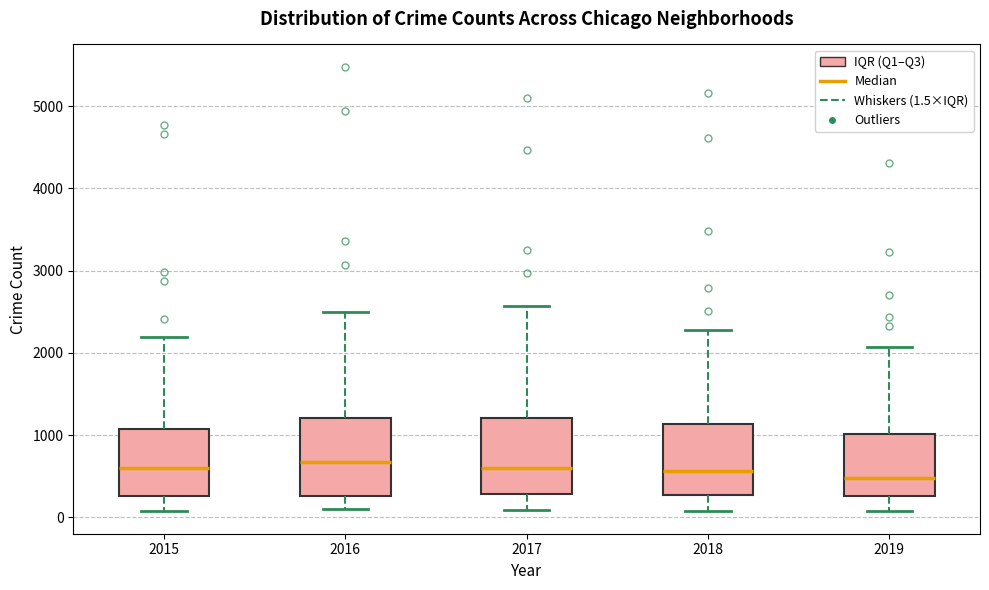

Reading left to right, transcribe this box plot: for each box, give where its median line is, the range the box spans, and where its two whiskers end, as read against the y-axis. The values are not printed on the chart, so give them approximately, as read against the axis.

2015: median 600, box 300 to 1100, whiskers 100 to 2200
2016: median 700, box 300 to 1200, whiskers 100 to 2500
2017: median 600, box 300 to 1200, whiskers 100 to 2600
2018: median 600, box 300 to 1100, whiskers 100 to 2300
2019: median 500, box 300 to 1000, whiskers 100 to 2100